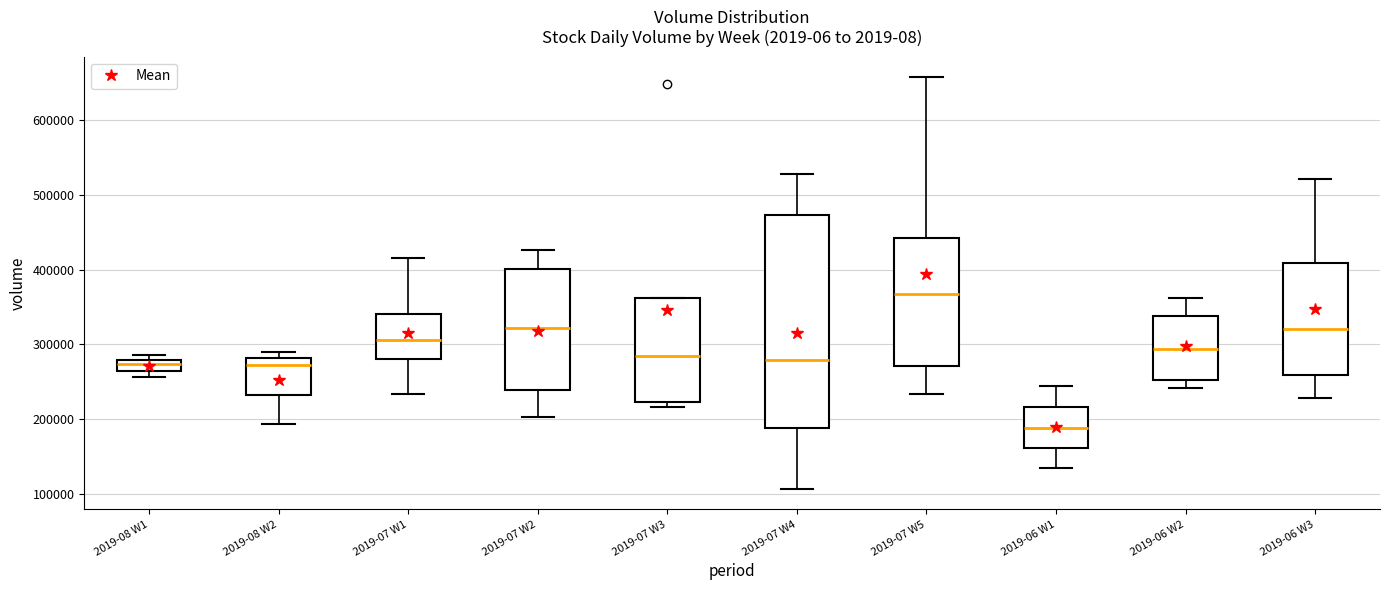

Which box is the tallest, from its lower edge to its upper edge?

2019-07 W4